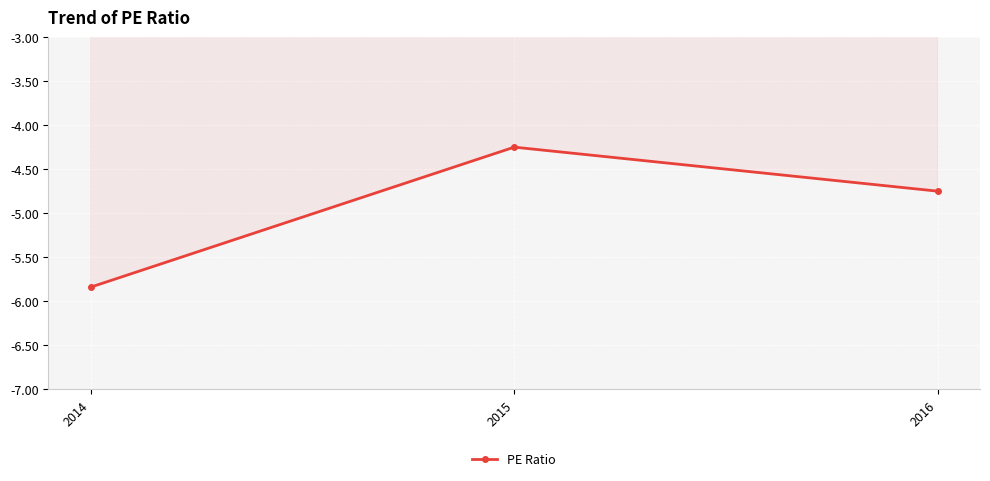

True or false: the data shows -8.3 at 2016.

False